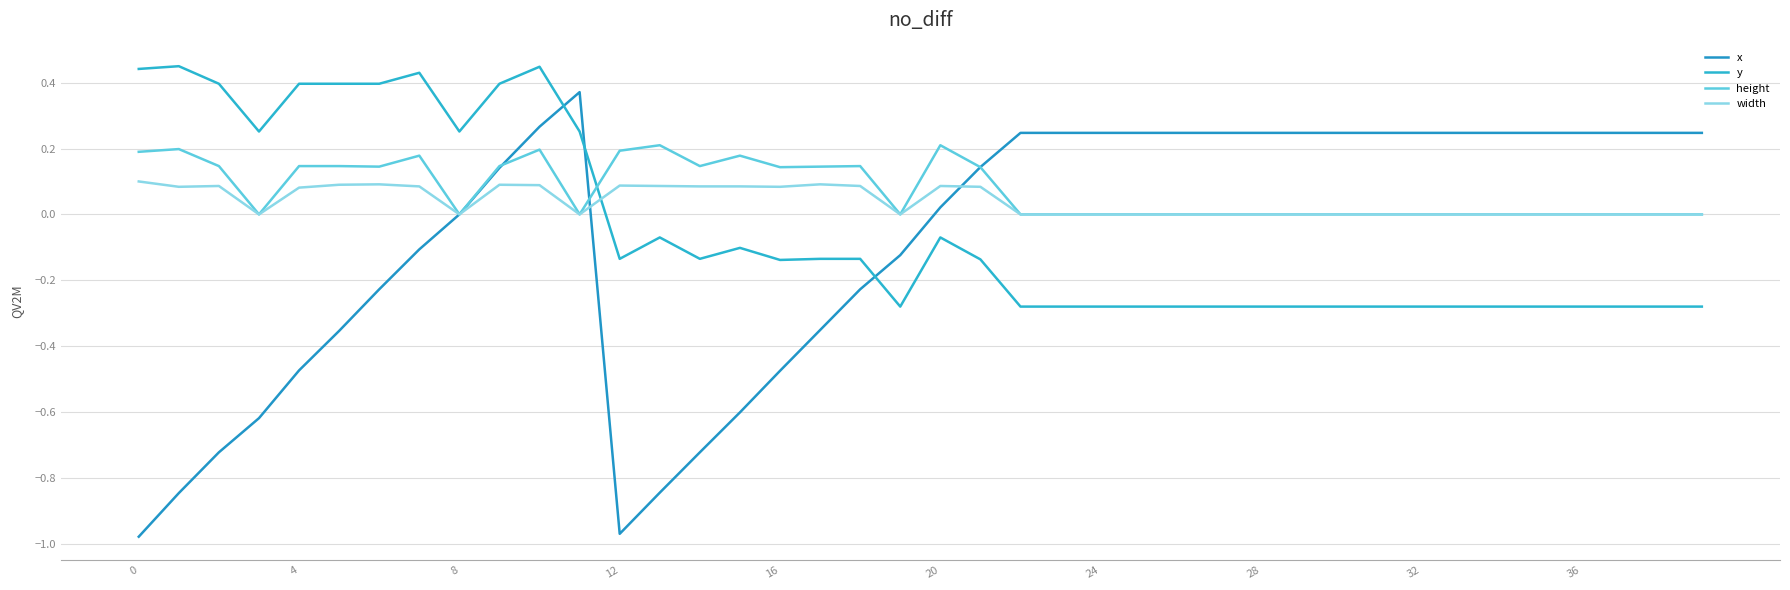

How many intersections are there between width and y?

1